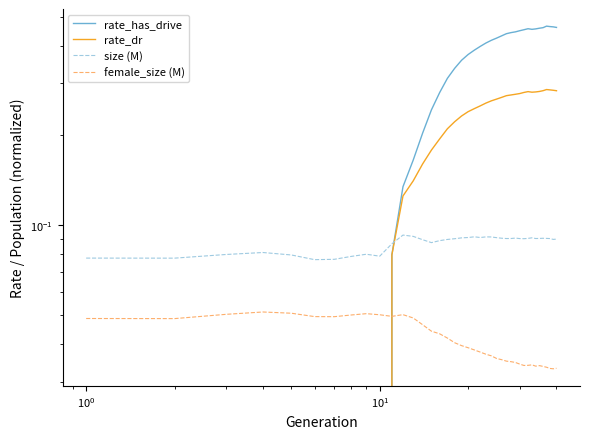

True or false: rate_dr and rate_has_drive cross at least once.

False